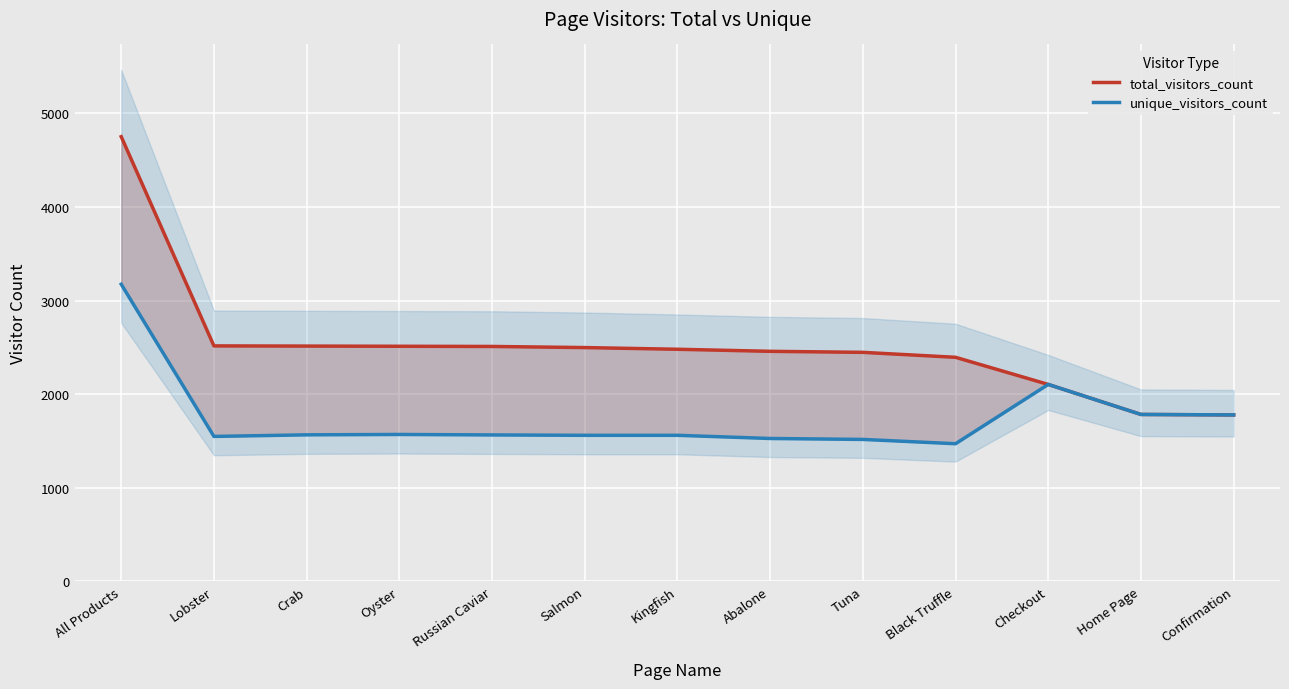

Between Tuna and Checkout, which is larger?

Tuna